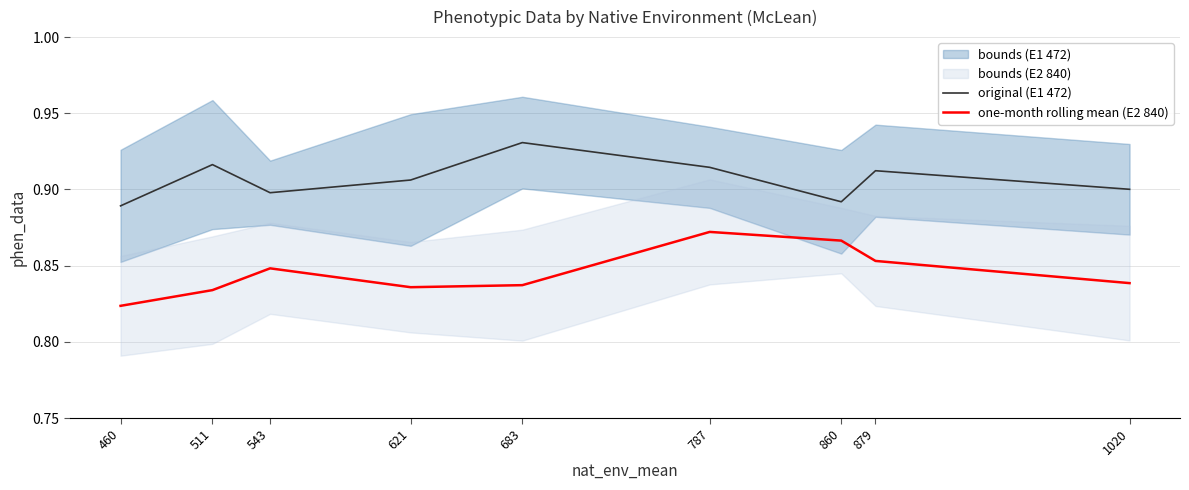

Is the value of one-month rolling mean (E2 840) at 860 greater than the value of original (E1 472) at 683?

No